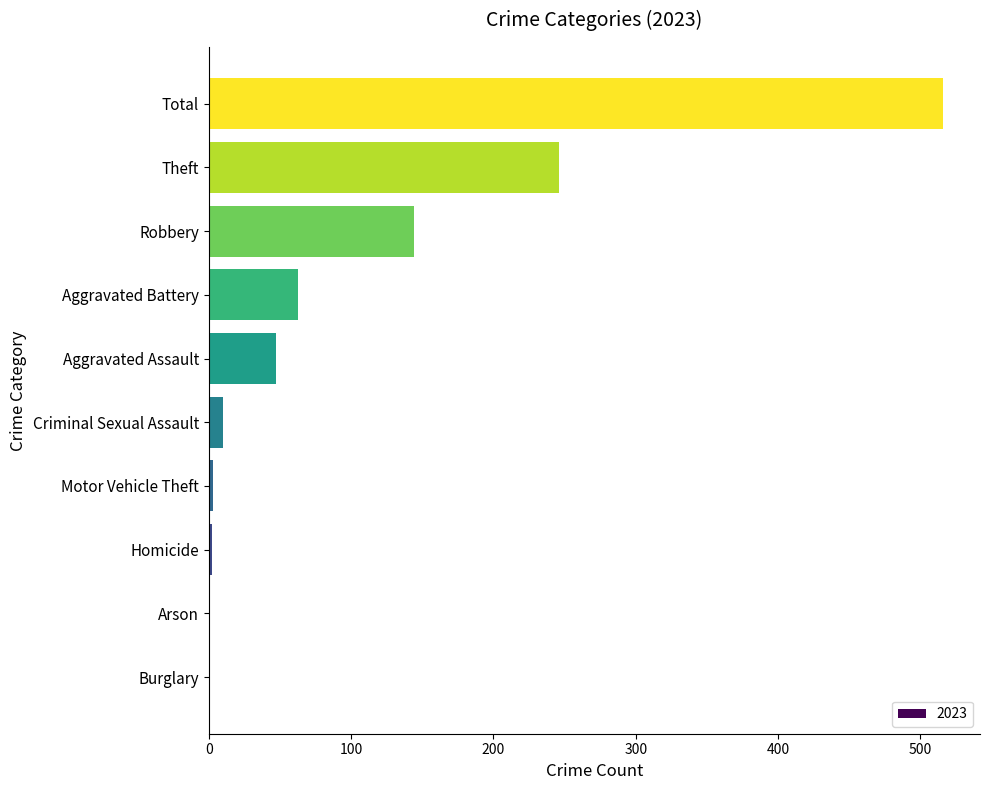

What is the sum of all values?

1032